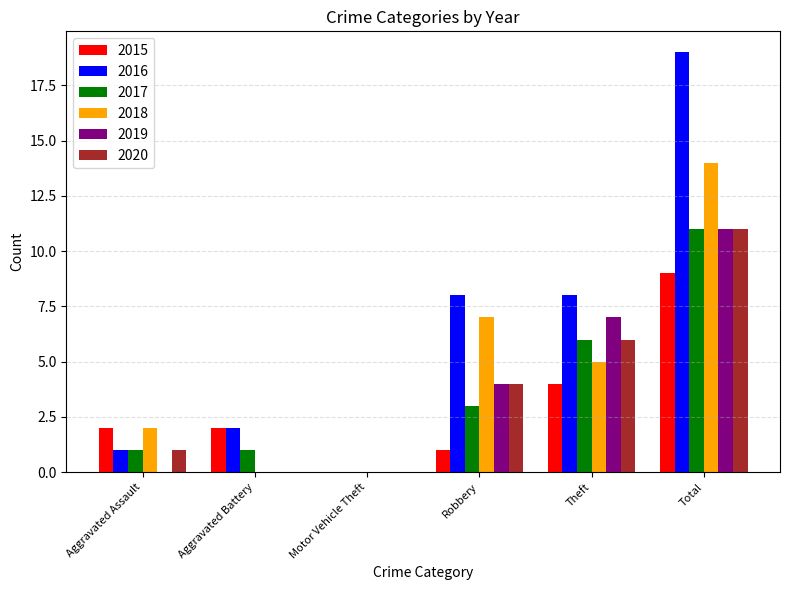

Which category has the highest value in the 2016 series?

Total